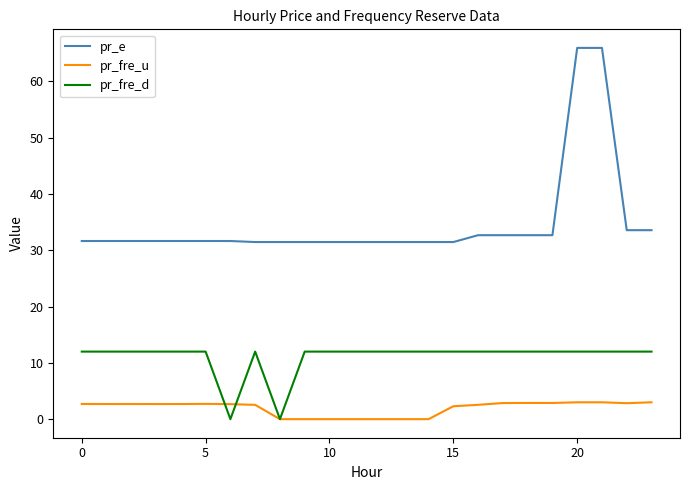

True or false: pr_e and pr_fre_d intersect in this chart.

False